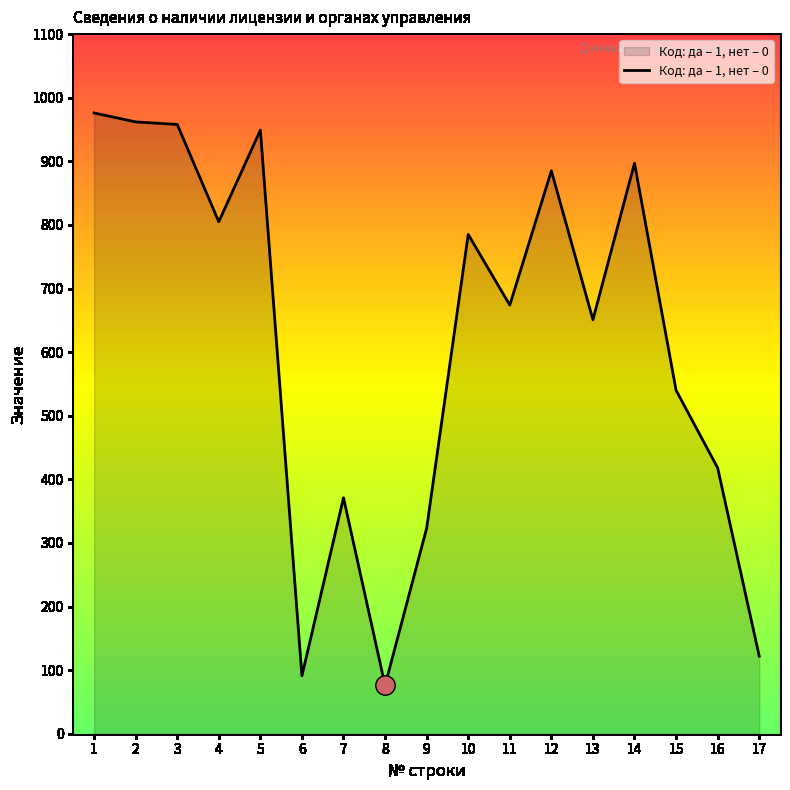

What is the approximate value at 3?

958